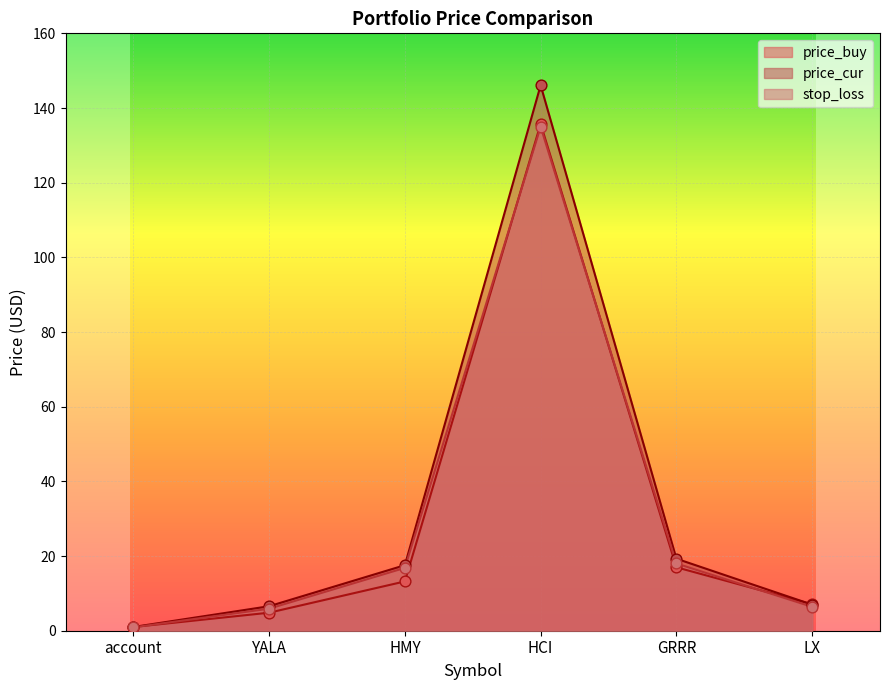

At which category is the sum across all series the highest?

HCI